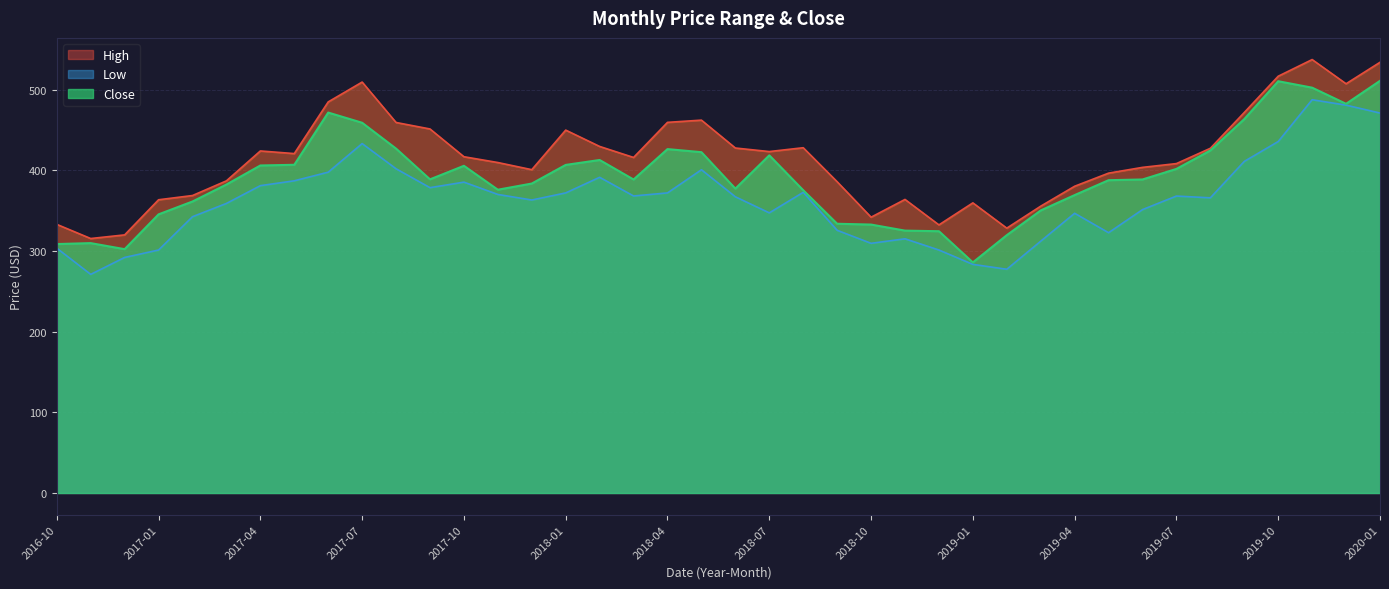

Read the Close value at 2020-01.

510.9